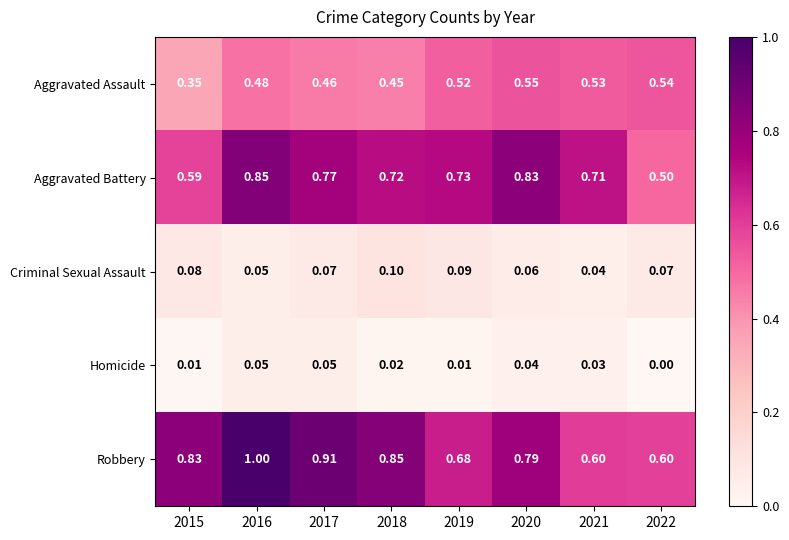

List the series in order of their peak value, lowest first.

Homicide, Criminal Sexual Assault, Aggravated Assault, Aggravated Battery, Robbery